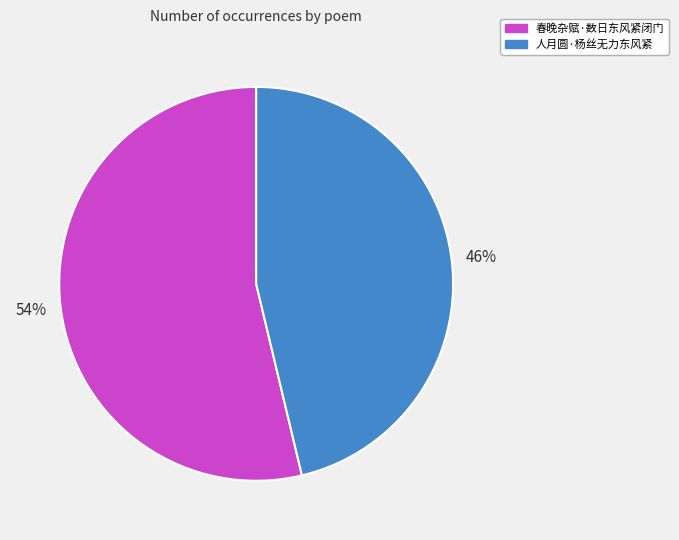

Count the number of slices in the pie.

2